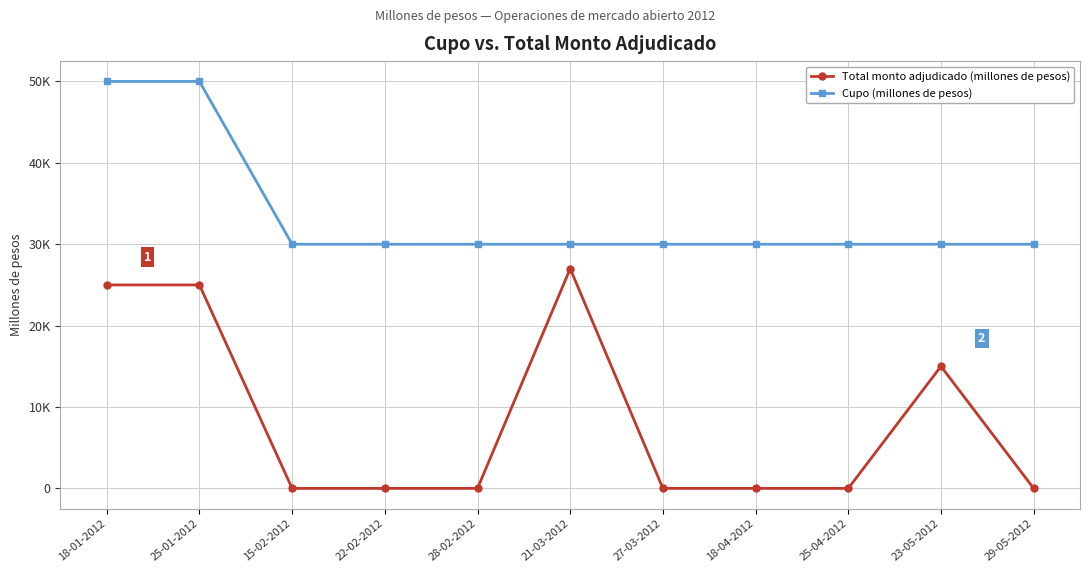

What is the highest value of the Total monto adjudicado (millones de pesos) series?

27000